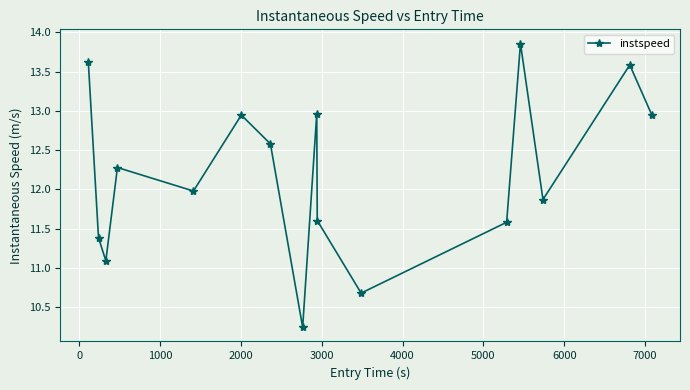

What is the difference between the second highest and minimum values?

3.4